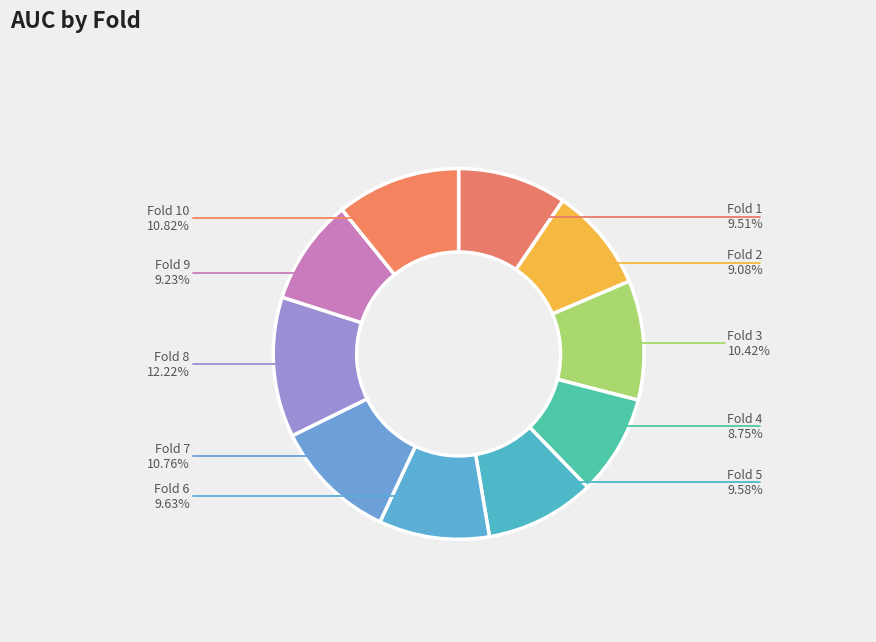

True or false: Fold 9 accounts for 9% of the total.

True